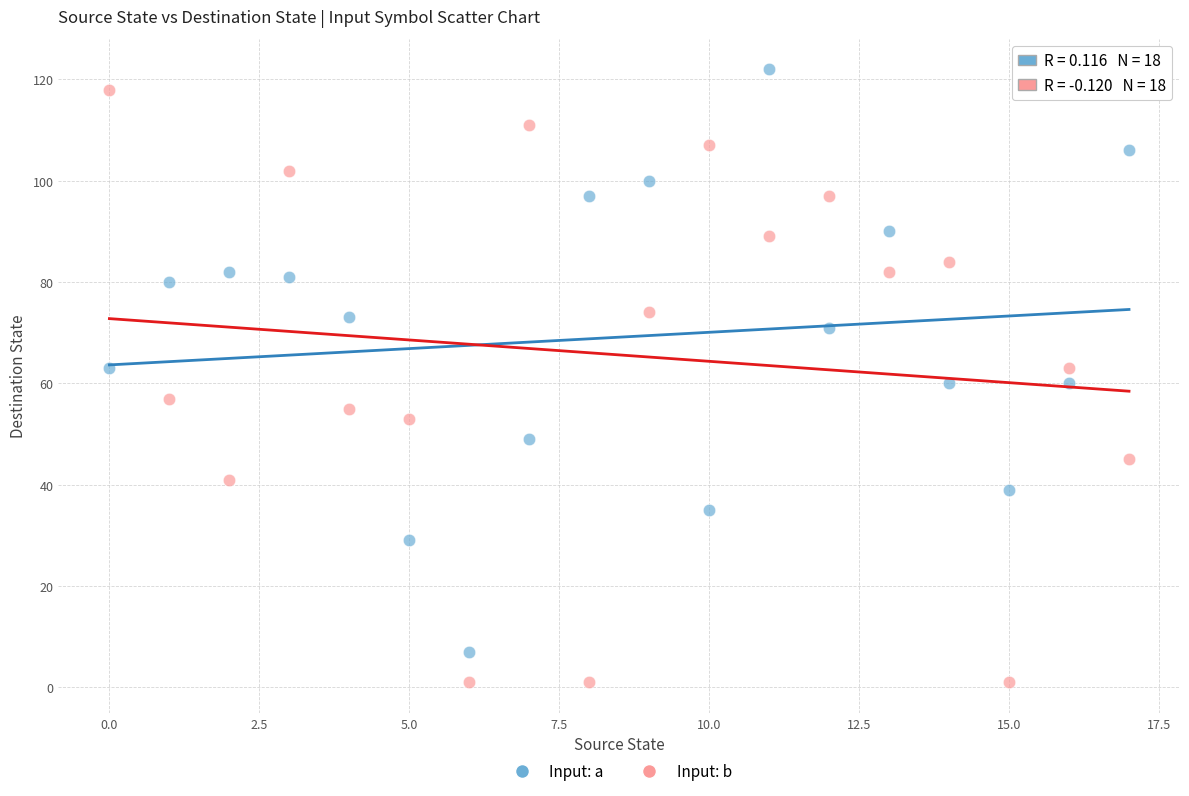

Which series reaches the minimum Y coordinate?

Input: b